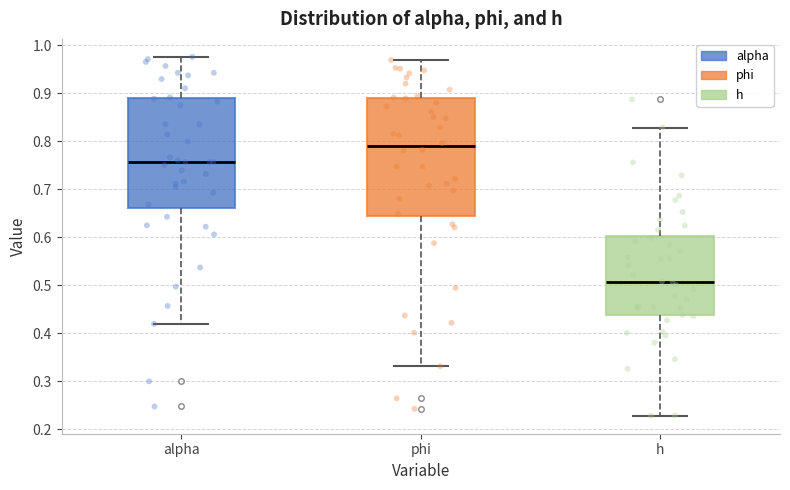

Comparing the boxes themselves (not the whiskers), which one is the tallest?

phi